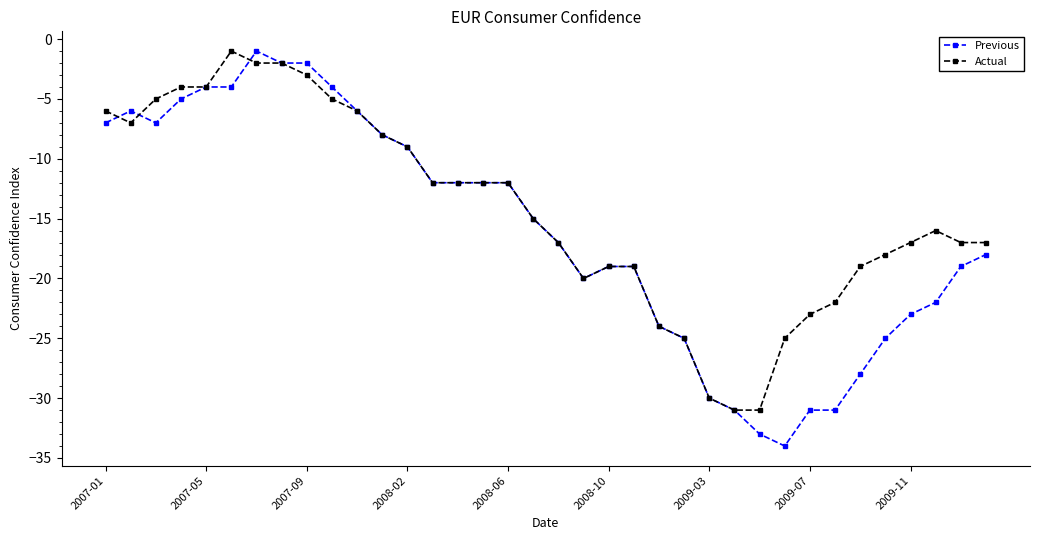

True or false: Previous has more than 0 points higher than both neighbors.

True